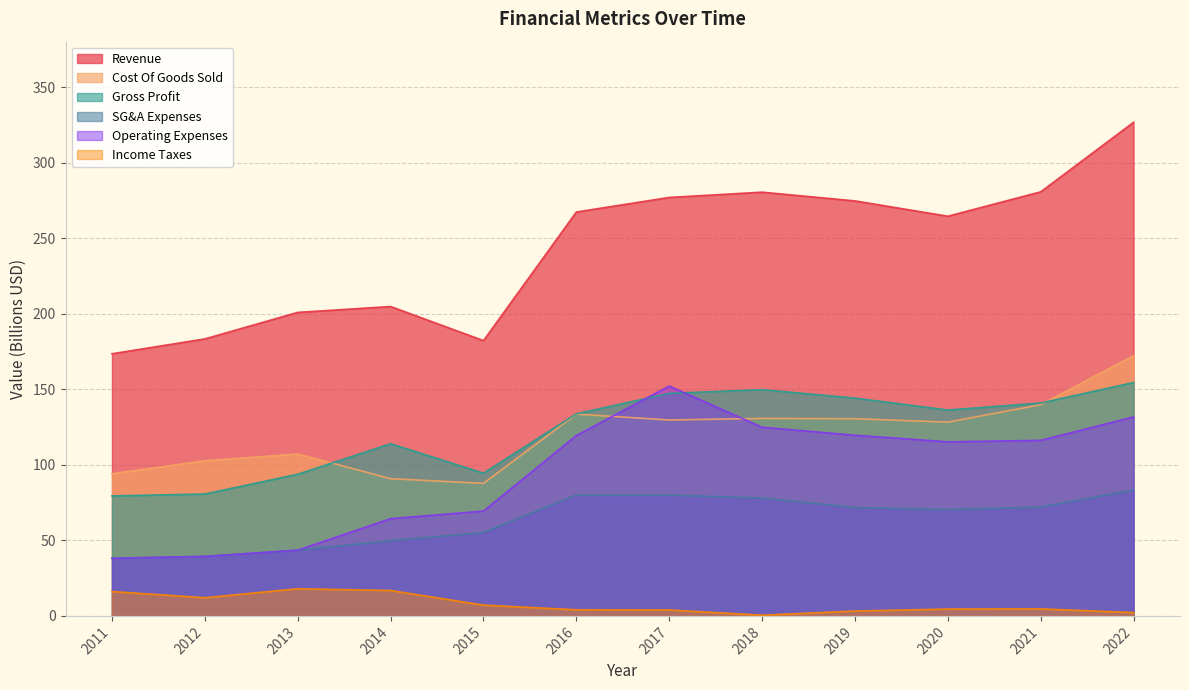

List the series in order of their peak value, highest first.

Revenue, Cost Of Goods Sold, Gross Profit, Operating Expenses, SG&A Expenses, Income Taxes